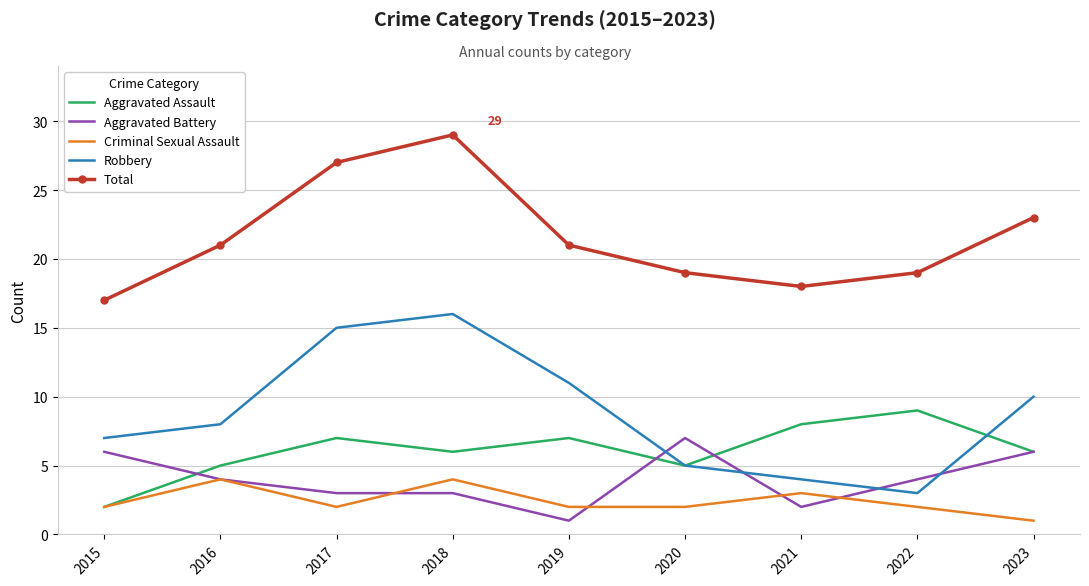

The Total series shows 18 at 2021. True or false?

True